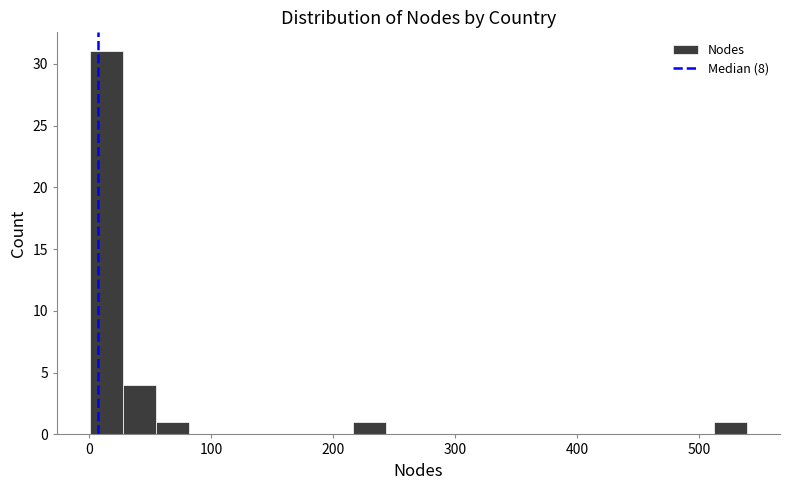

Read against the x-axis, roughly where is the centre of the tallest bar?

10